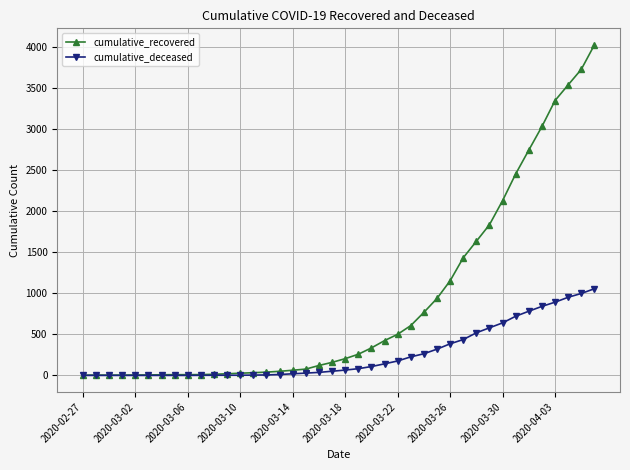

At how many categories does at least one series exceed 1926?

8